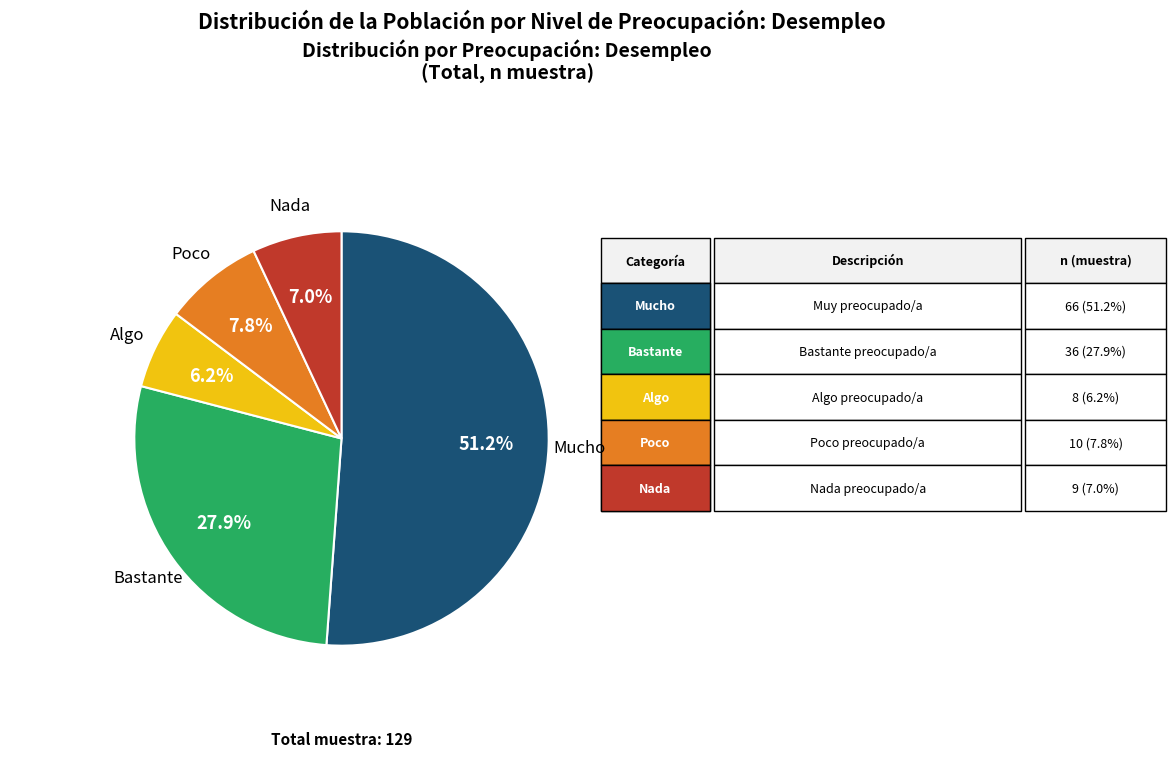

Count the number of slices in the pie.

5